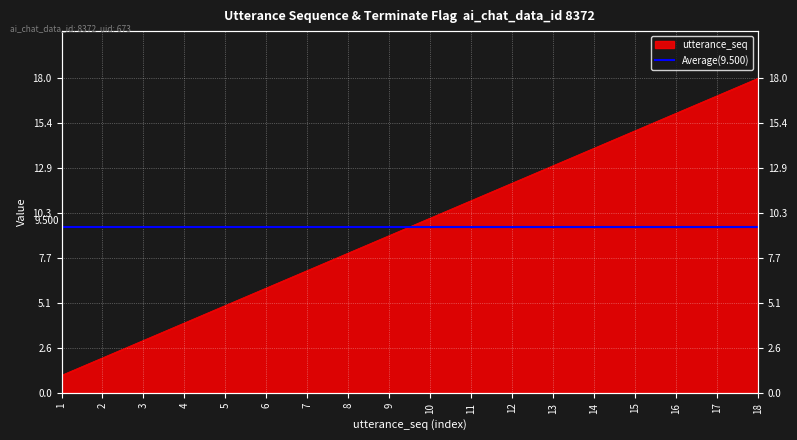

Reading left to right, what are all the values shown in this chart?

1	2	3	4	5	6	7	8	9	10	11	12	13	14	15	16	17	18